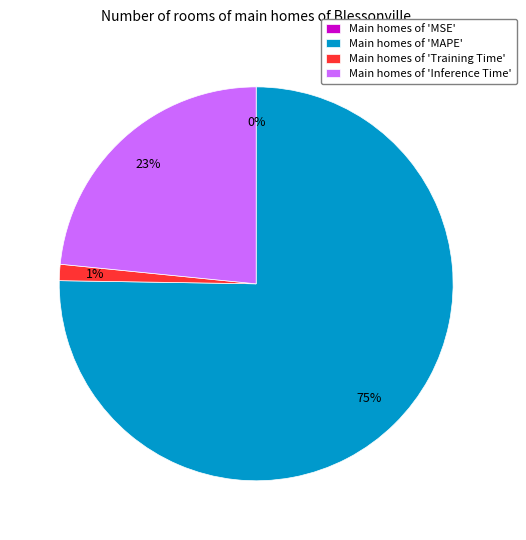

Is it true that Main homes of 'MAPE' is 62% of the pie?

False